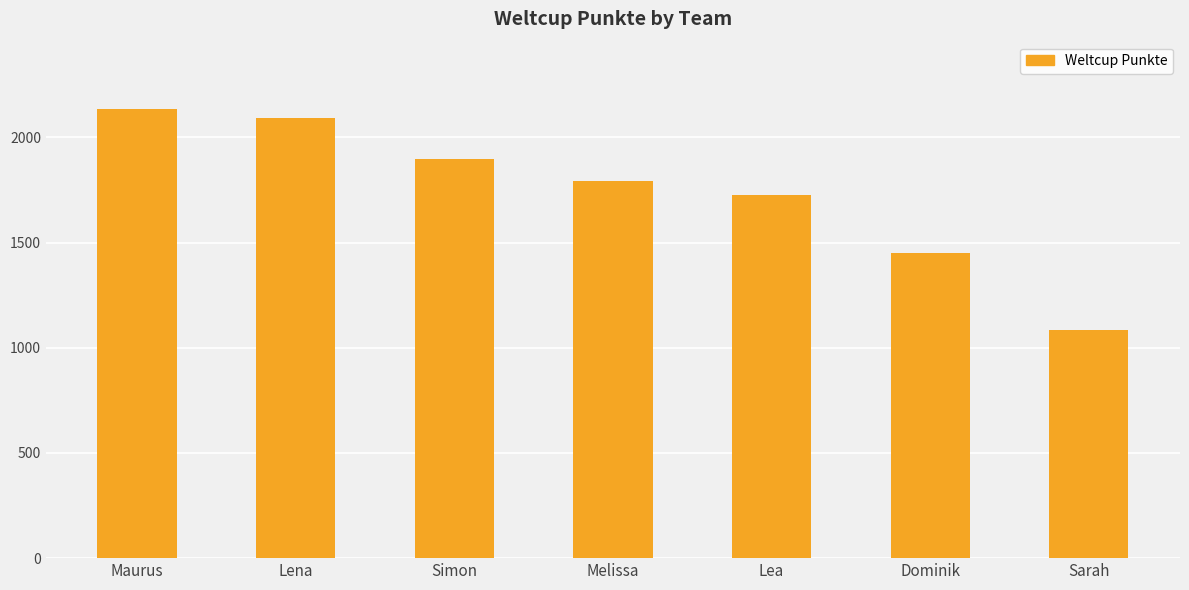

List the labels in order of value, largest first.

Maurus, Lena, Simon, Melissa, Lea, Dominik, Sarah